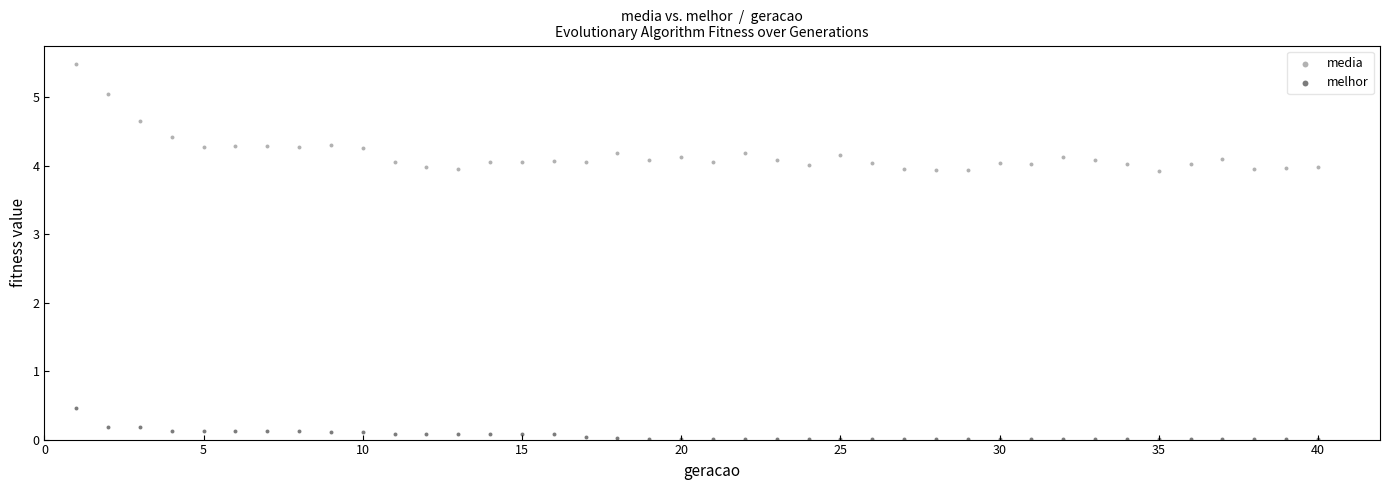

Across all series, what Y value is closest to 2?

0.5